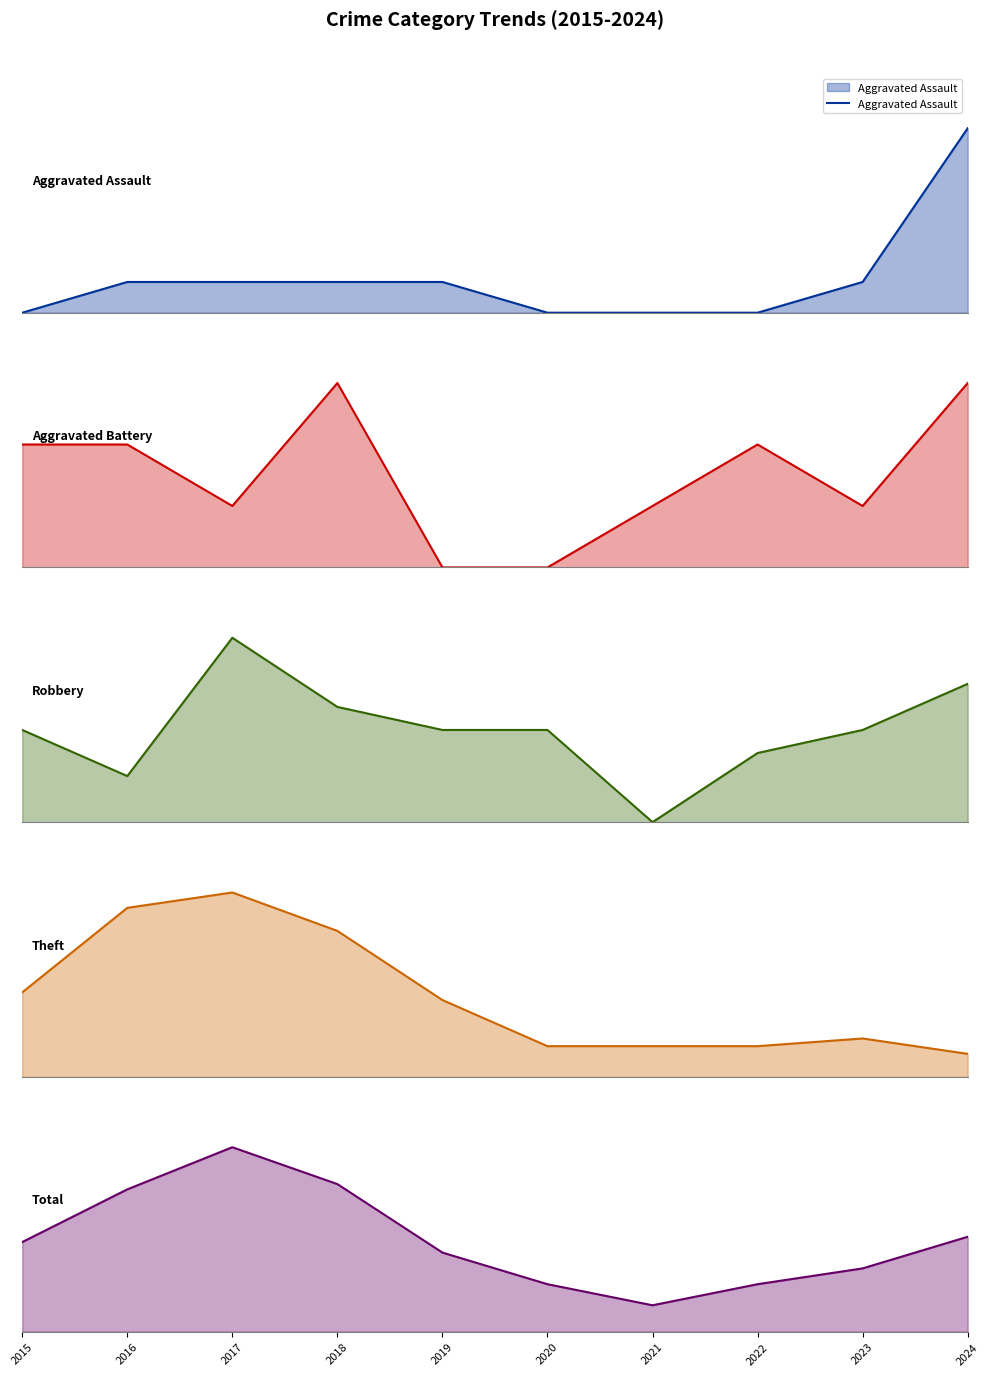

Between 2015 and 2021, which series saw the biggest shift?

Total